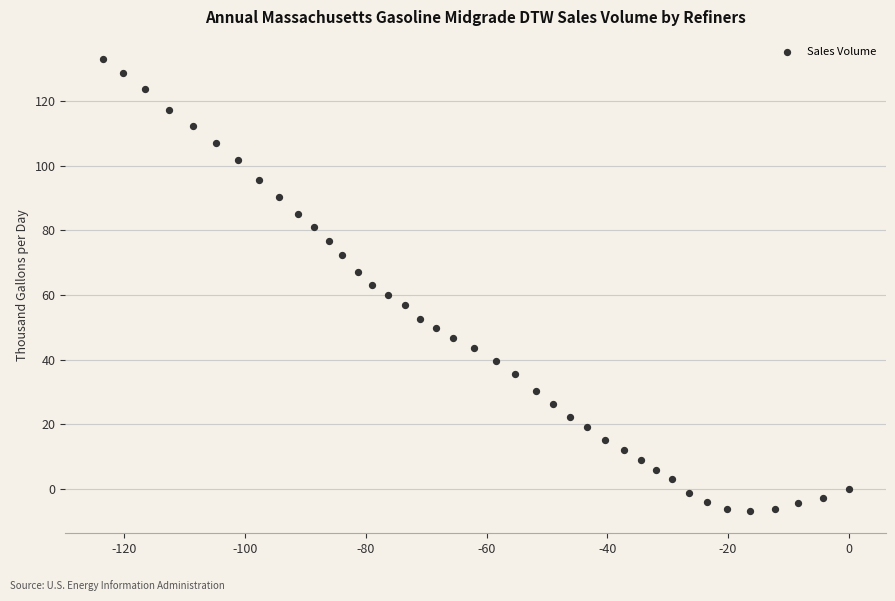

What is the range of Y values (max minus min)?

139.7